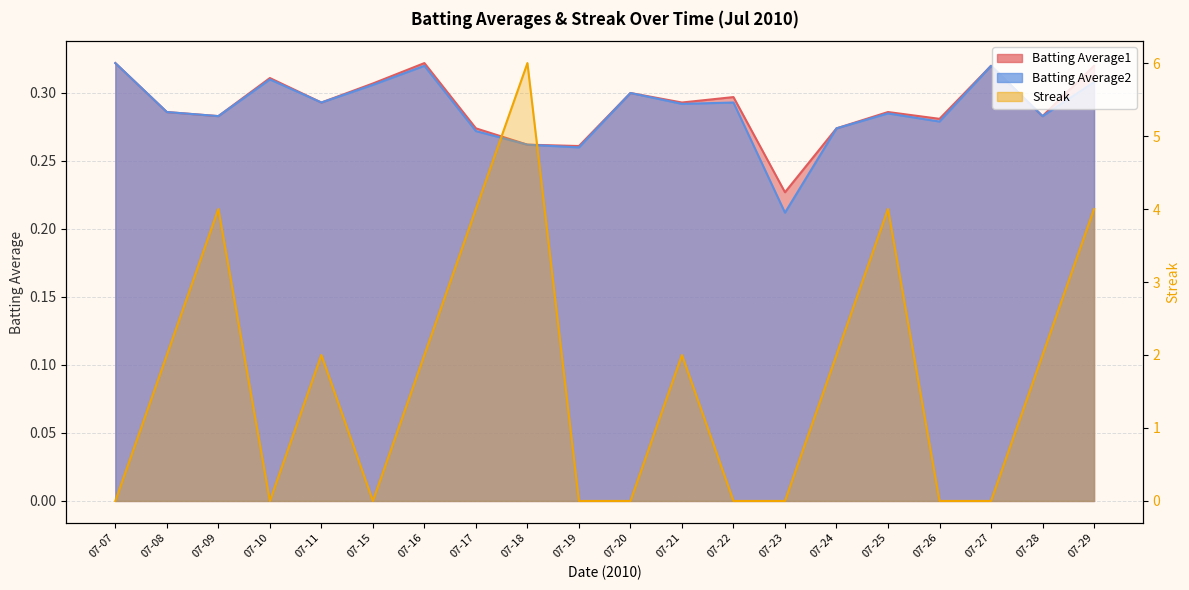

At which label is Streak closest to 3?

07-08